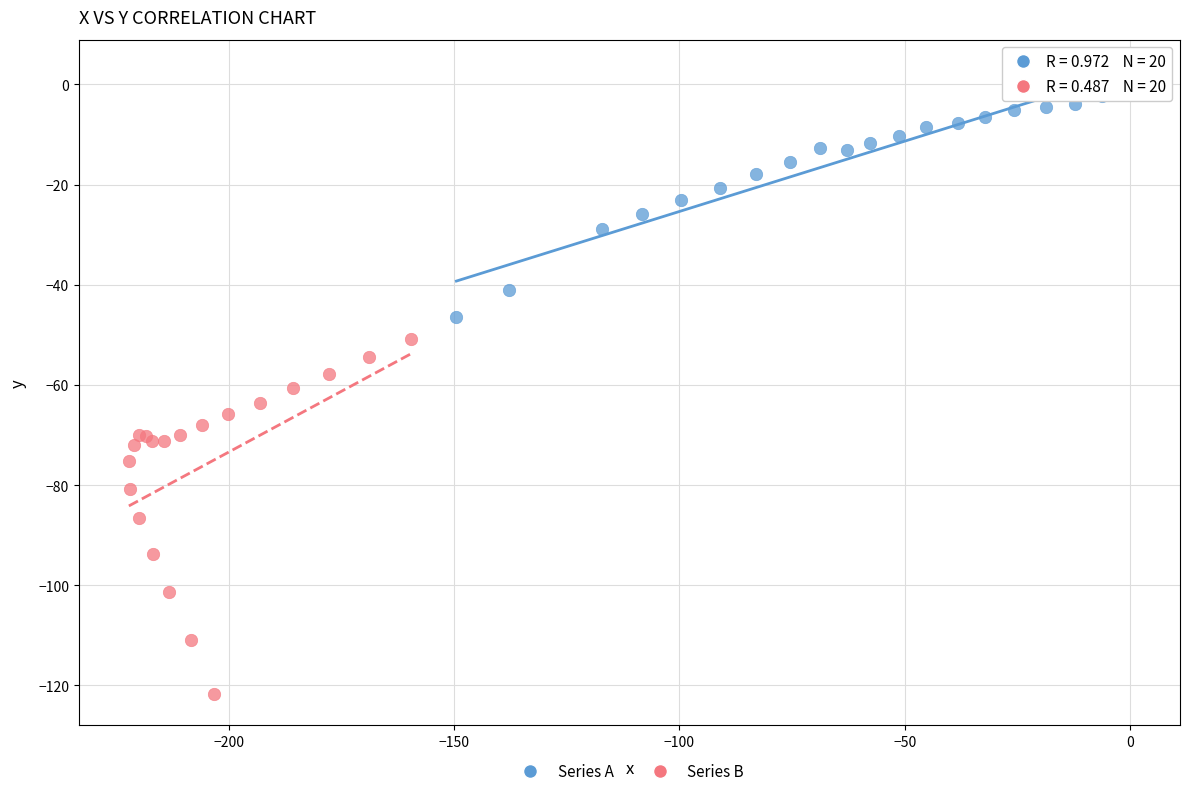

Which series reaches the maximum Y coordinate?

Series A